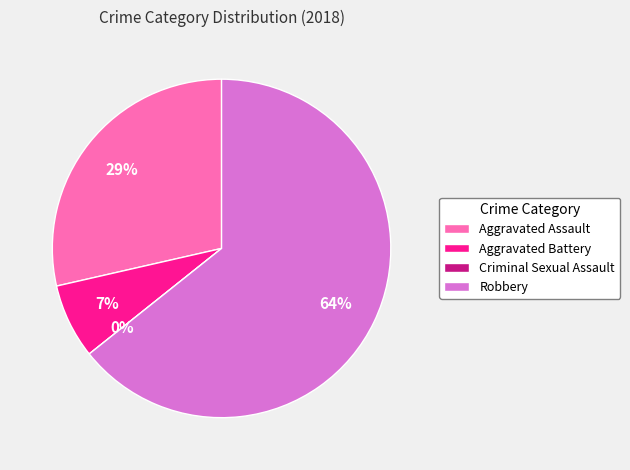

Do Robbery and Aggravated Assault together represent more than half of the pie?

Yes